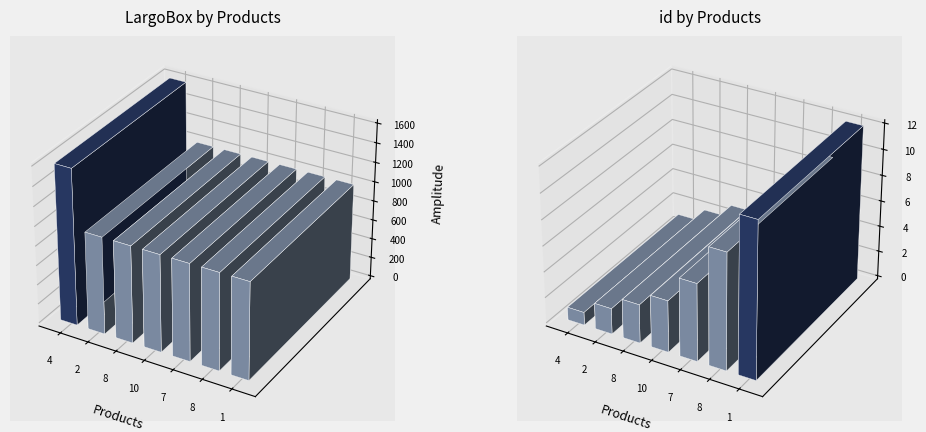

True or false: id has a value of 0 at 4.

False